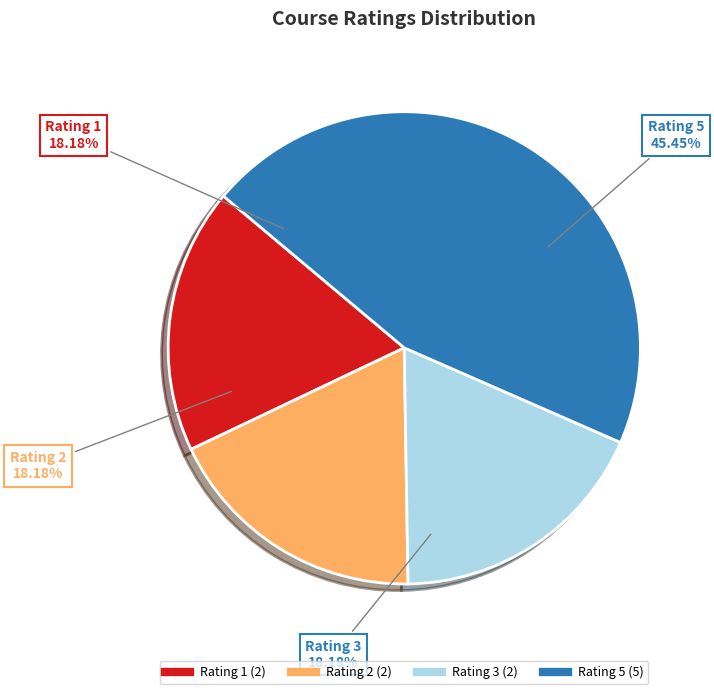

Rank the categories by value from highest to lowest.

Rating 5, Rating 1, Rating 2, Rating 3